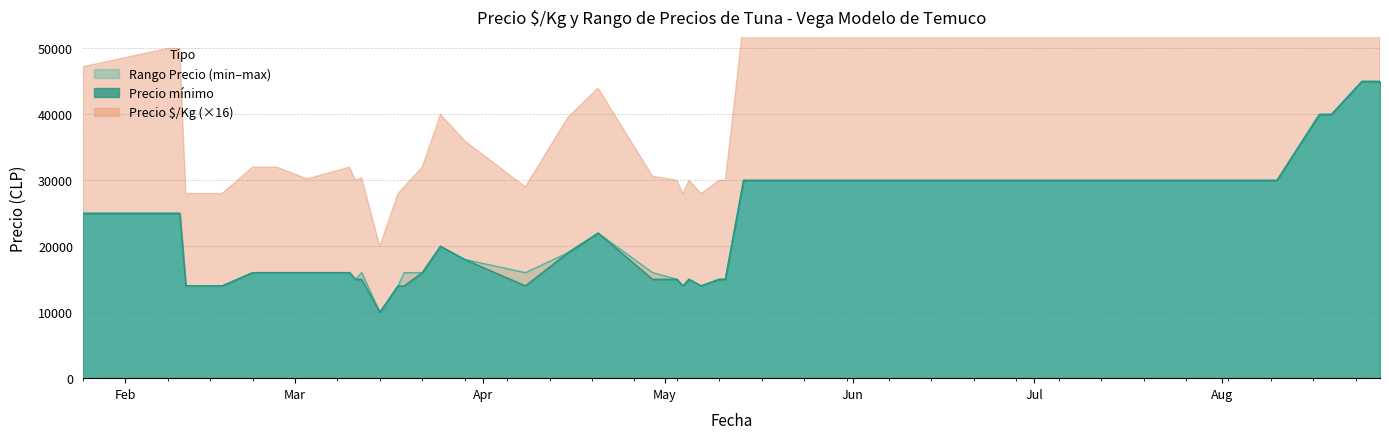

What is the smallest value displayed?

10000